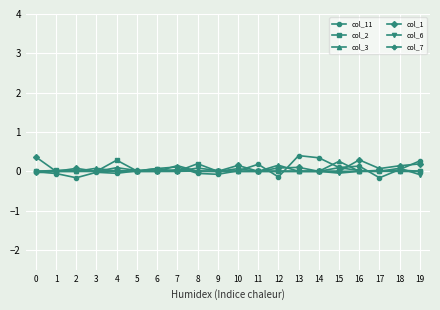

Is the value of col_7 at 18 greater than the value of col_11 at 12?

Yes